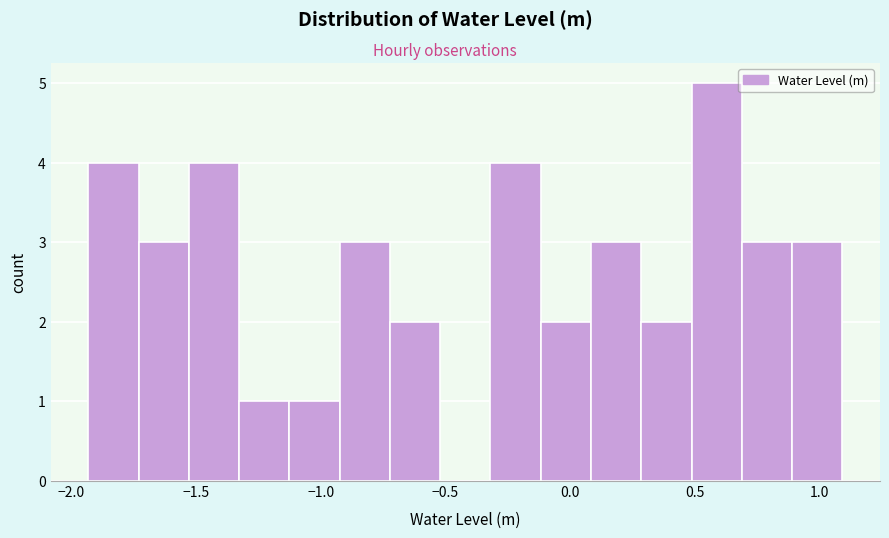

How tall is the bar that spans 0.70 to 0.90 on the x-axis? Neither the bar edges nor the heights are printed on the chart, so give them approximately, as read against the axes.

3